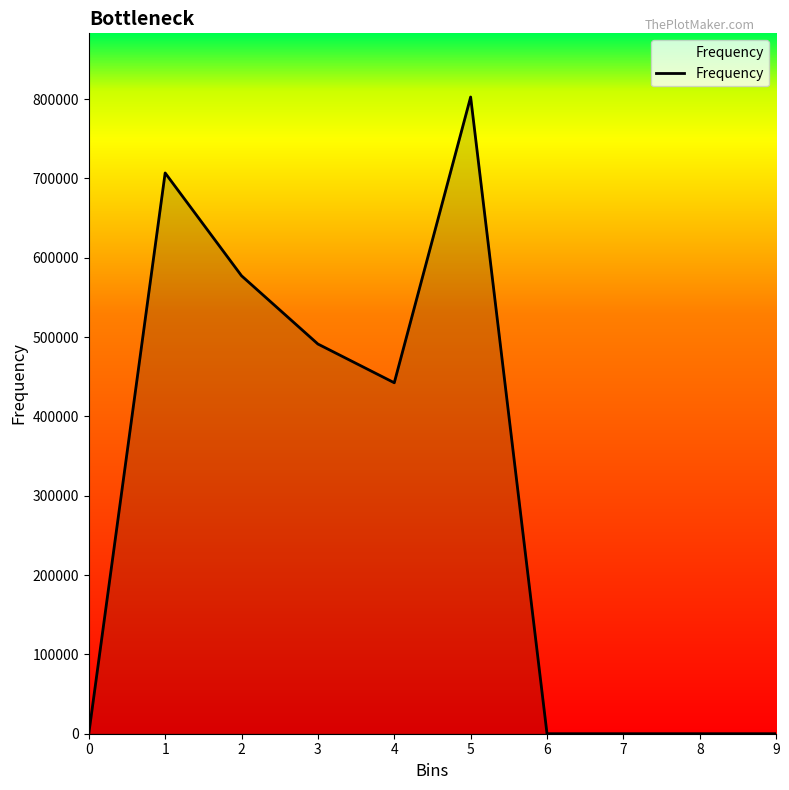

What is the maximum value shown in the chart?

802580